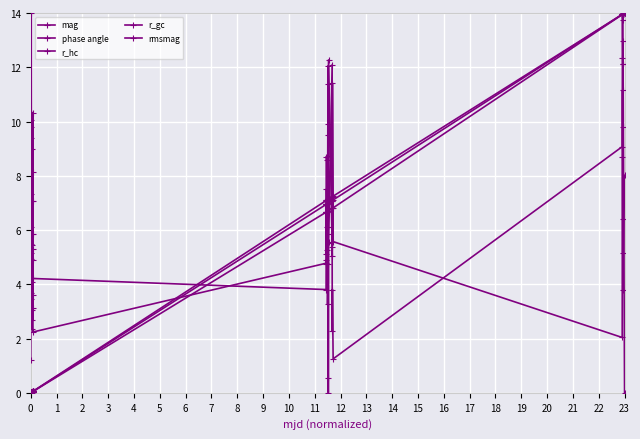

True or false: rmsmag has a value of 3.3 at 36.

False